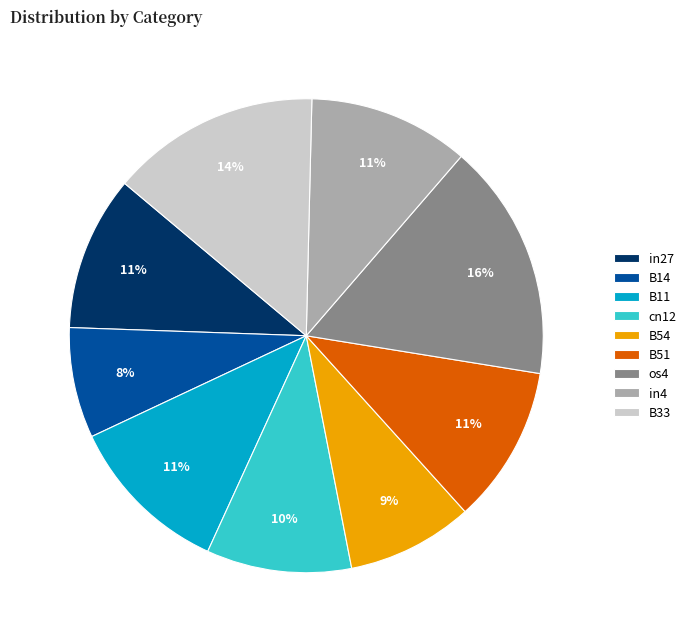

Which category has the smallest portion of the pie?

B14